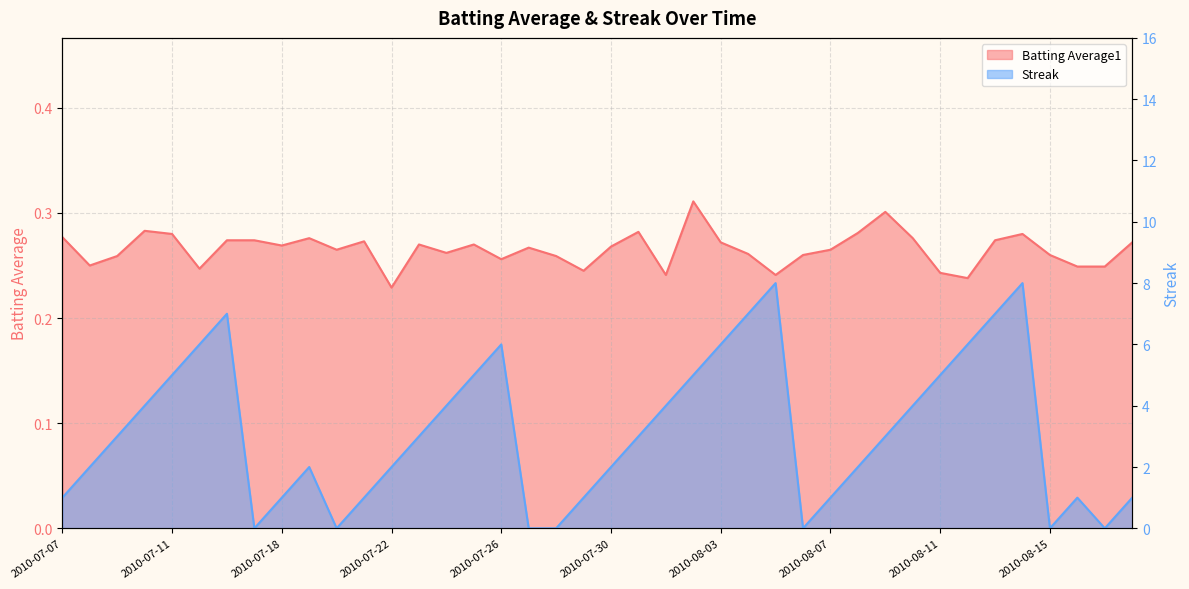

At which category does Streak reach its first local peak?

2010-07-16